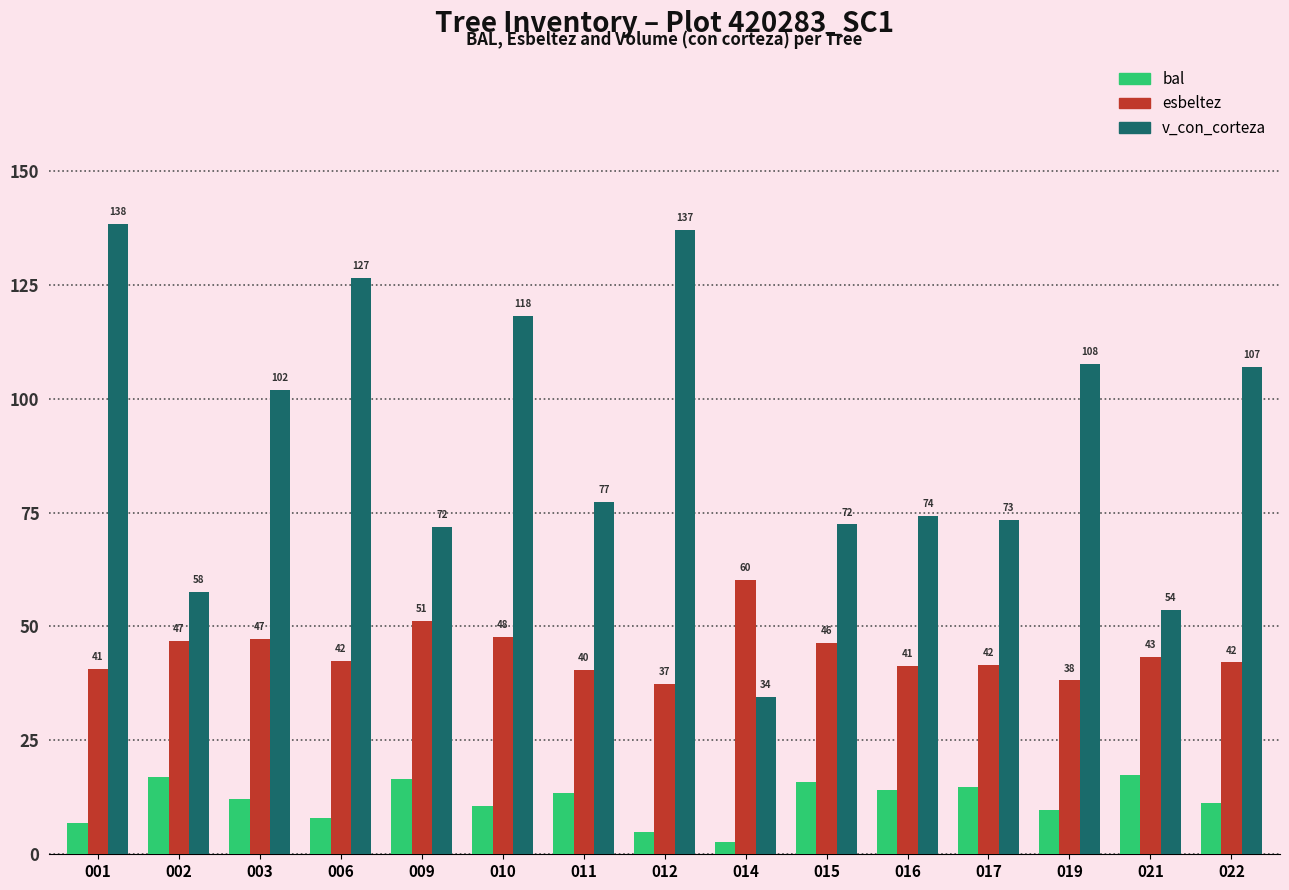

Which series has the largest range (max minus min)?

v_con_corteza